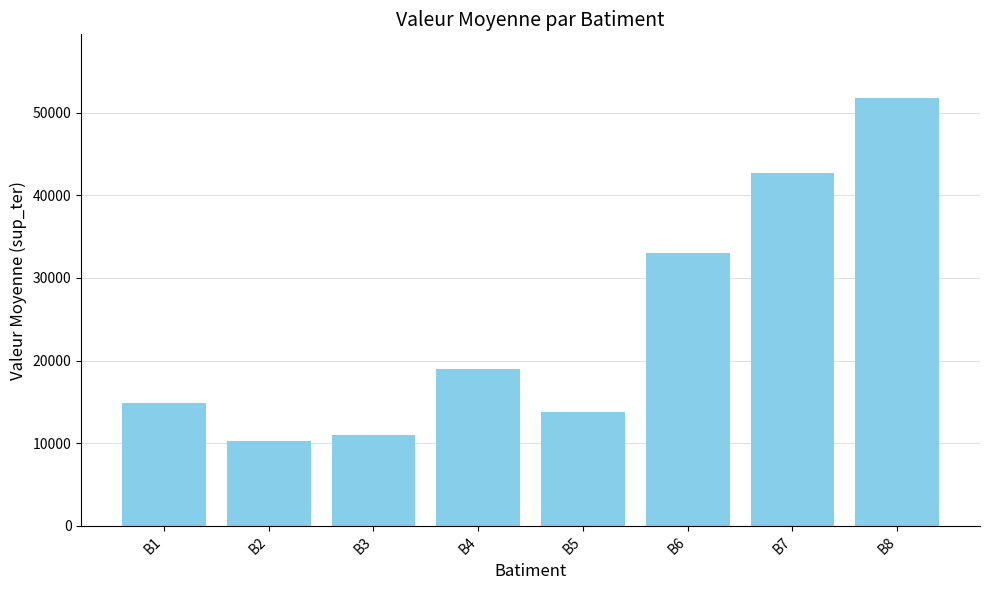

The chart shows a value of 2787.6 at B5. True or false?

False